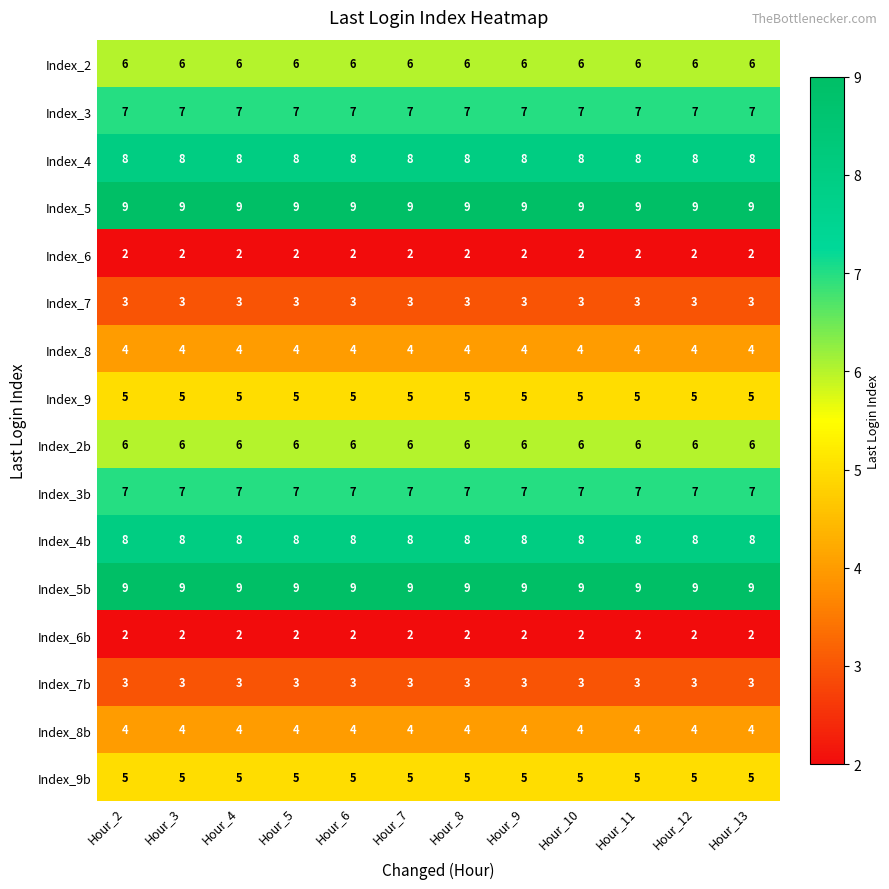

What is the spread (max minus min) of values at Hour_2?

7